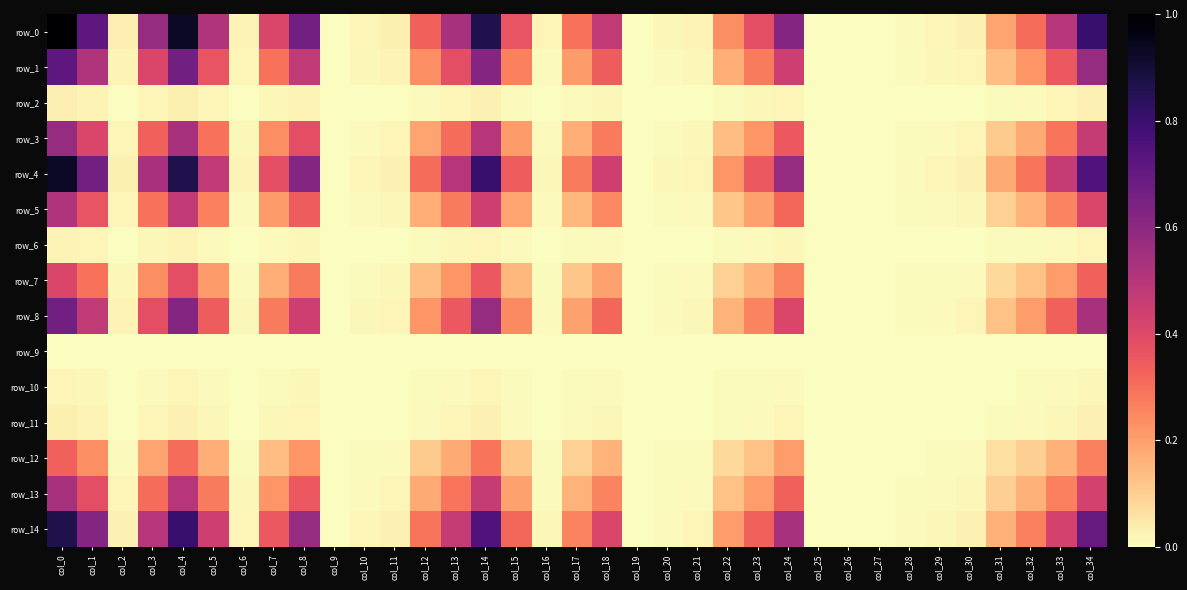

The value of row_10 at col_22 is 0.0. True or false?

True